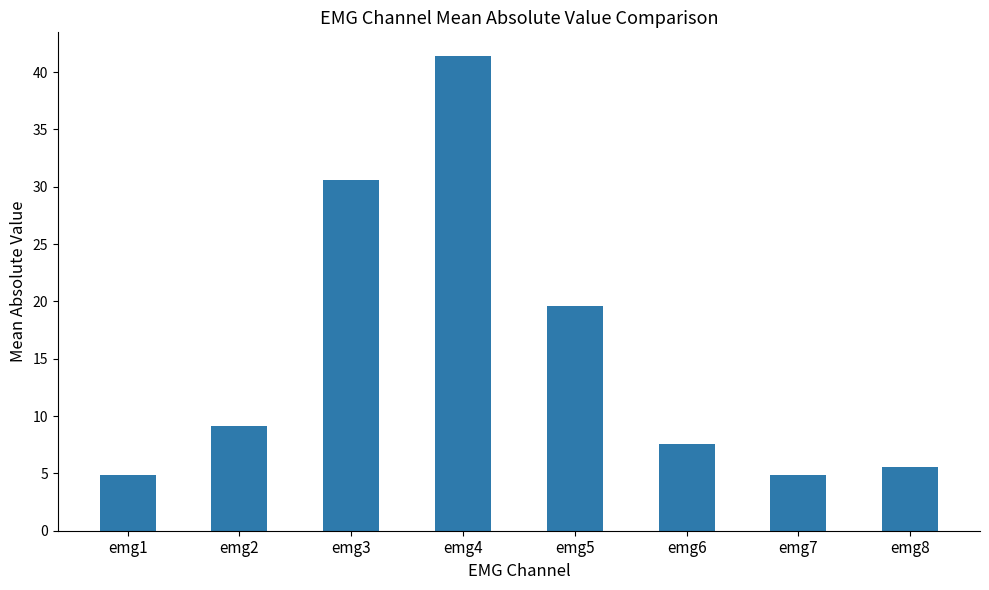

Count the number of values greater than 9.

4